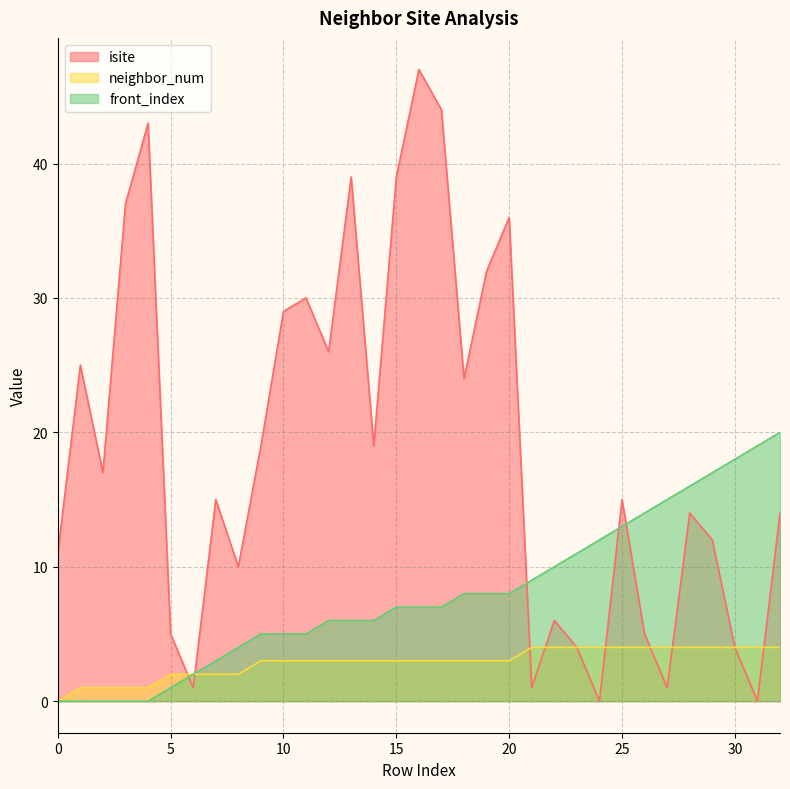

Between which two adjacent categories do isite and front_index first intersect?

5 and 6